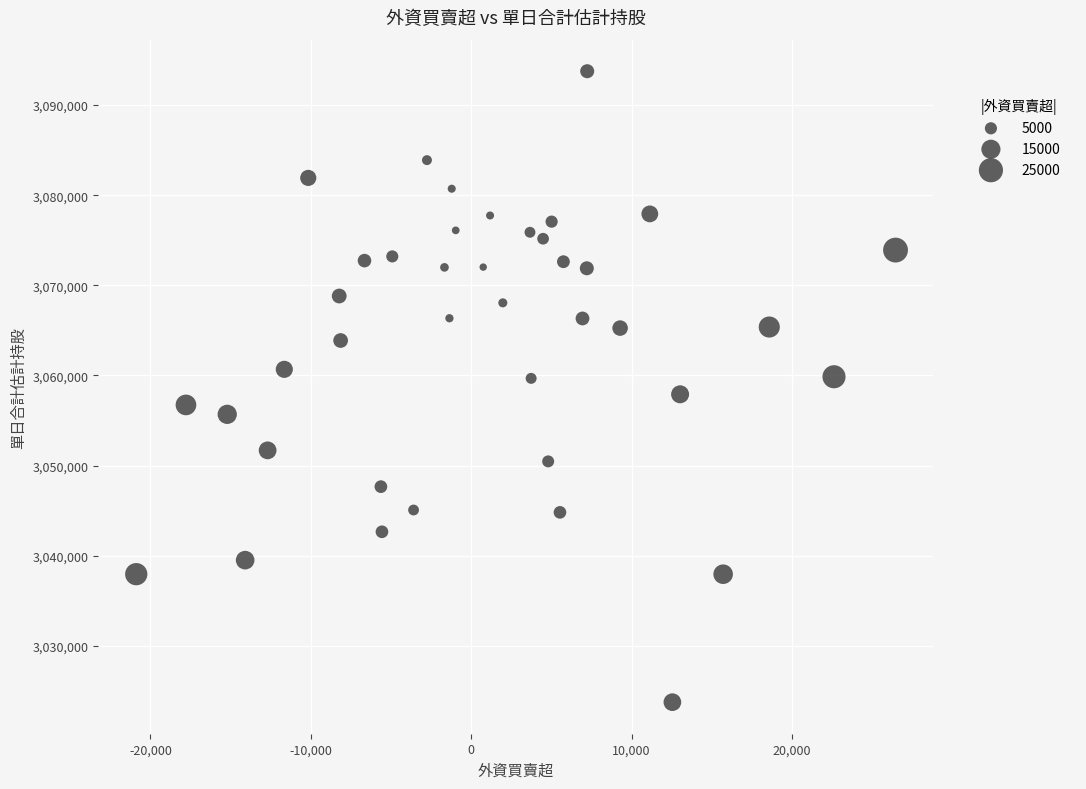

What is the range of X values (max minus min)?

47341